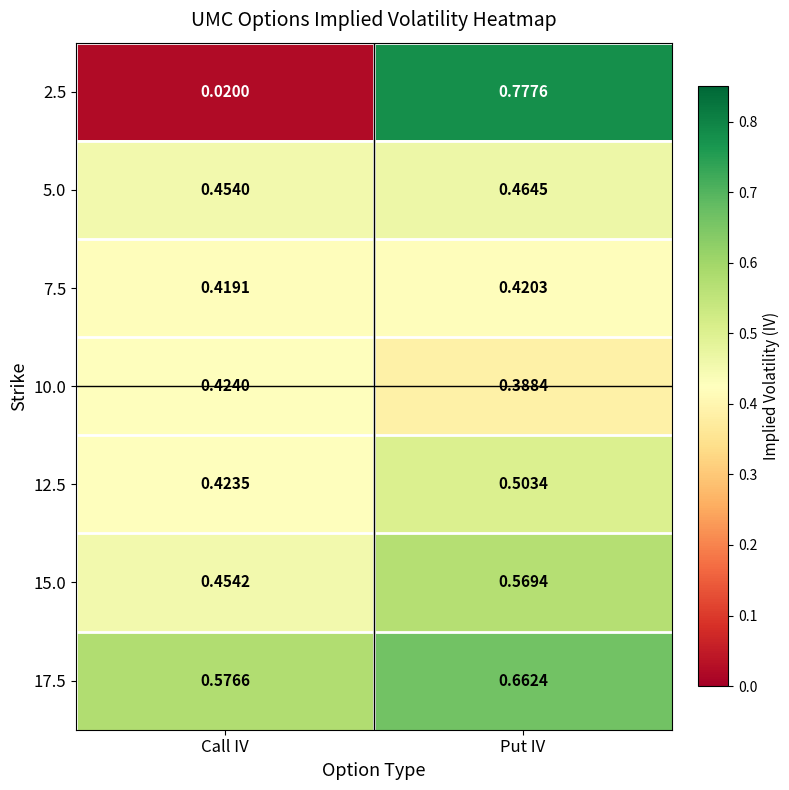

Rank the series at Put IV from lowest to highest value.

10.0, 7.5, 5.0, 12.5, 15.0, 17.5, 2.5